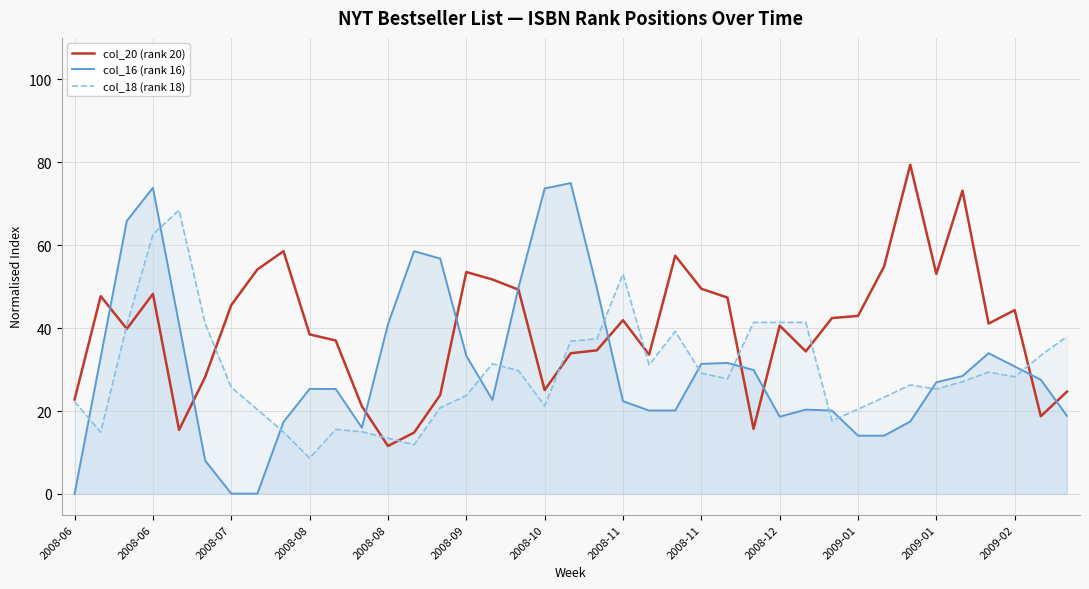

How many interior local peaks does the col_16 (rank 16) series have?

7